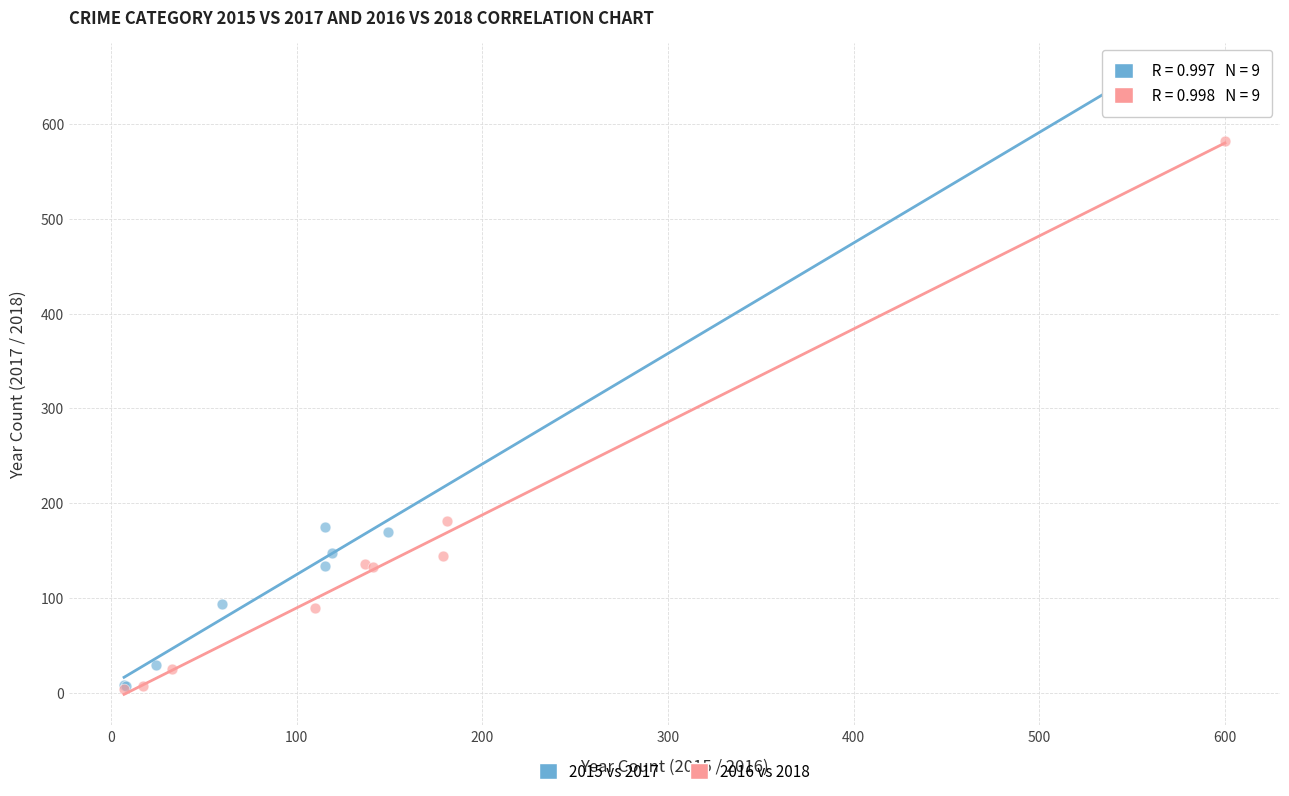

What are all the series names shown in the legend?

2015 vs 2017, 2016 vs 2018